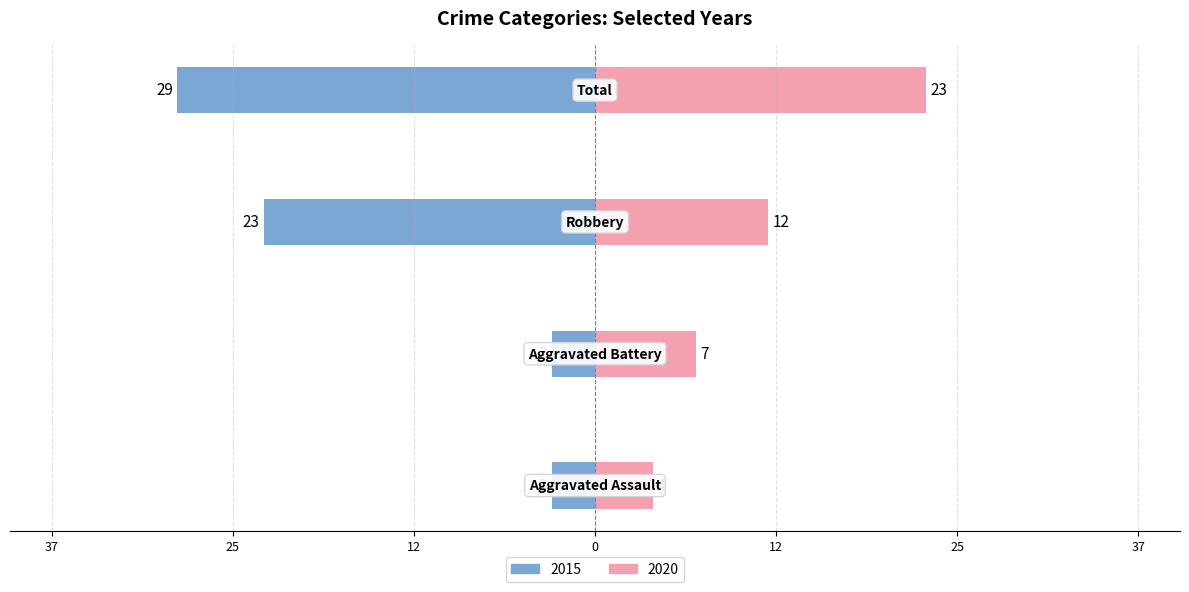

Reading right to left, list all the values displayed in this chart.

2015: -29	-23	-3	-3
2020: 23	12	7	4